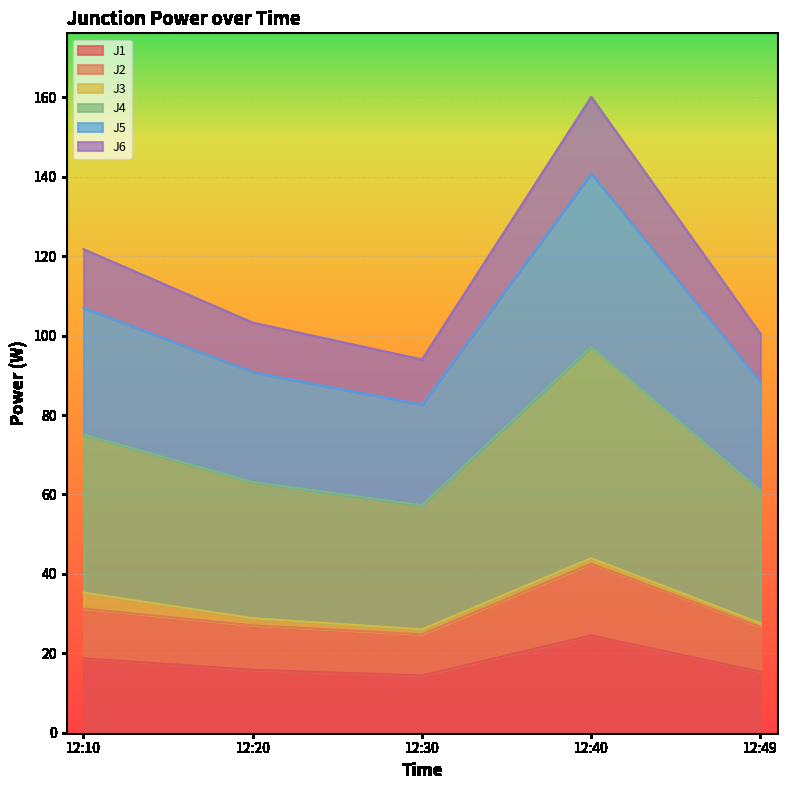

True or false: J1 and J6 intersect in this chart.

False